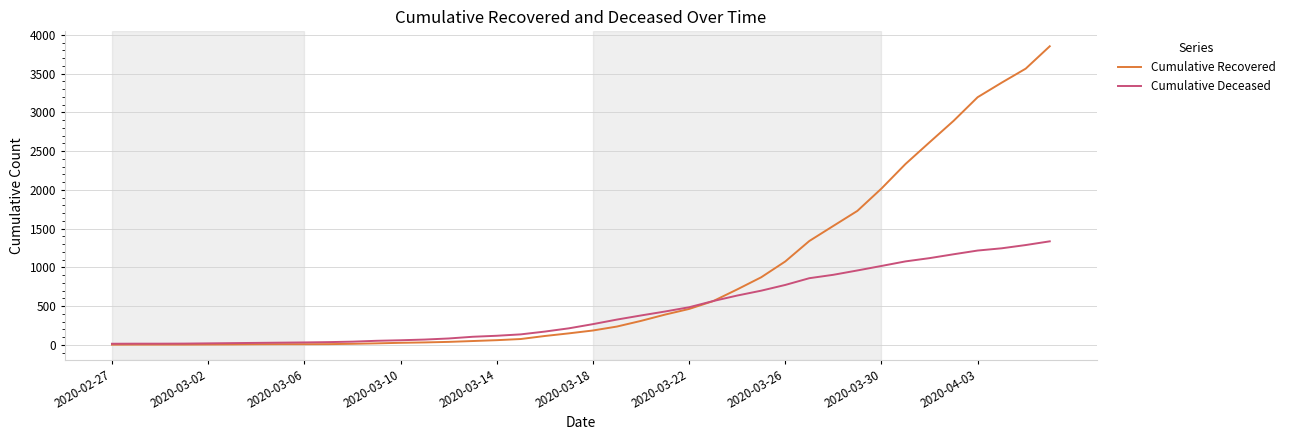

Which series has the largest range (max minus min)?

Cumulative Recovered